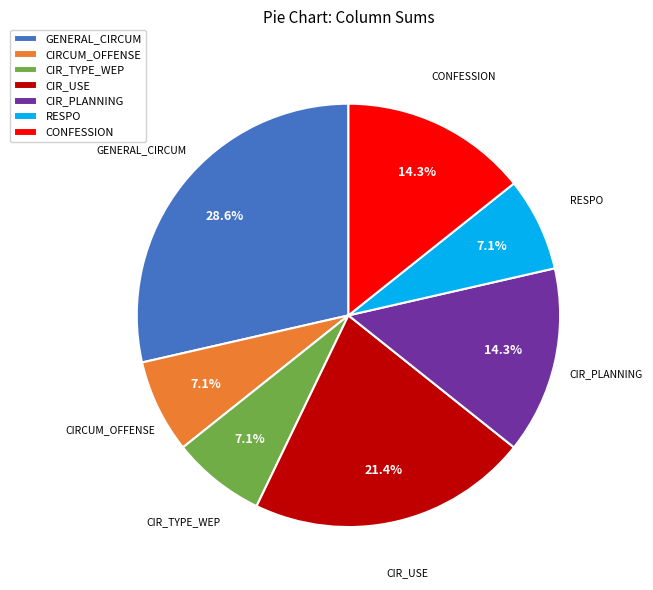

What percentage is NOT represented by CONFESSION?

85.7%